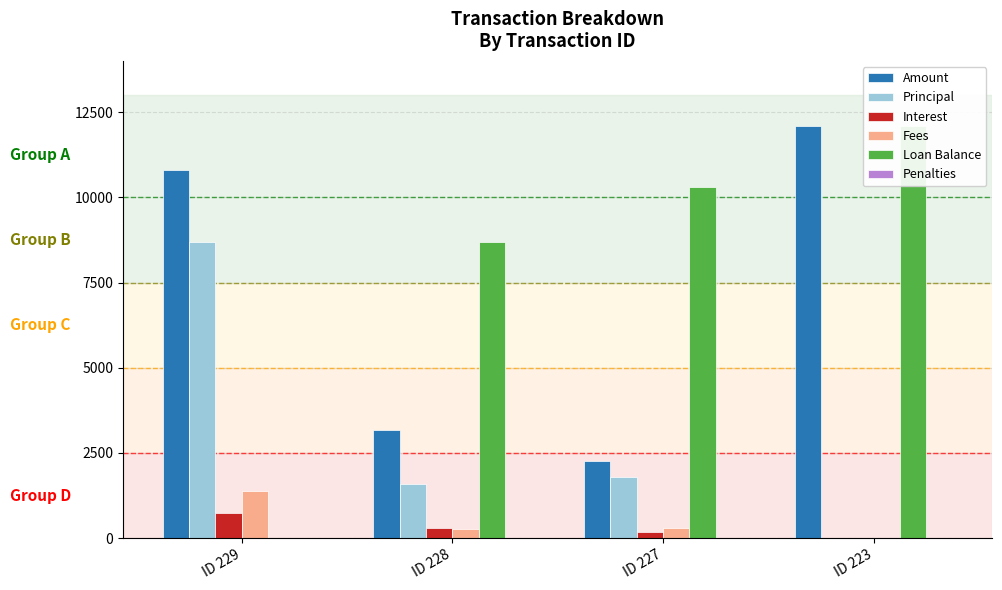

At which category does the chart reach its peak across all series?

ID 223